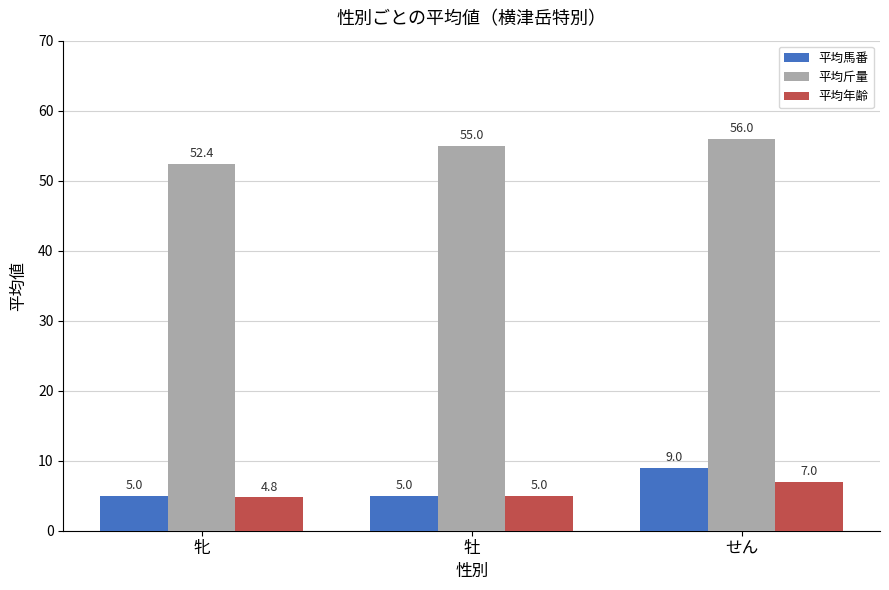

Are the bars grouped side by side (vs. stacked)?

Yes